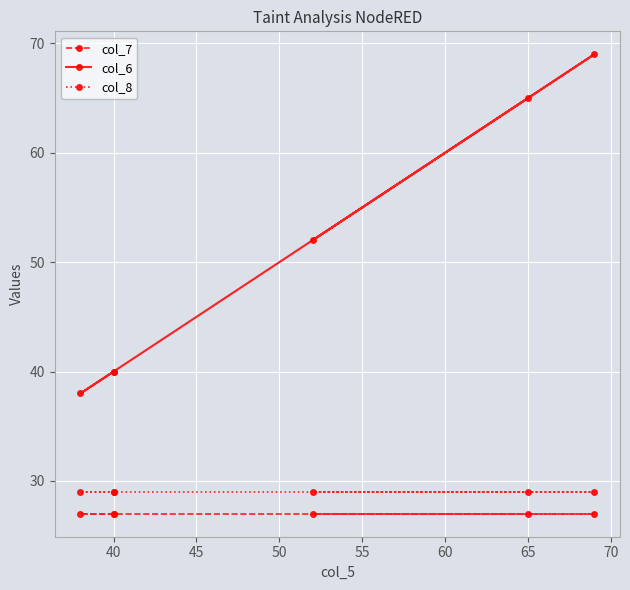

True or false: col_8 and col_7 cross at least once.

False